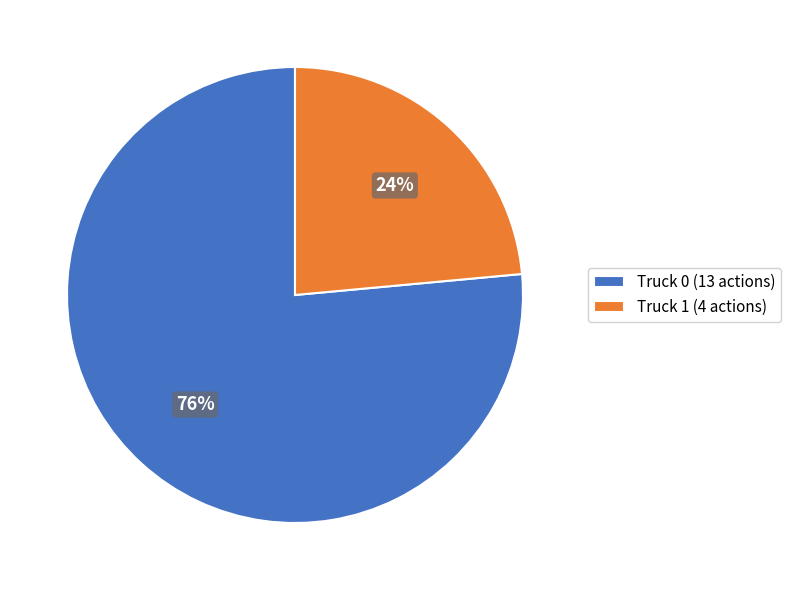

Does Truck 0 account for over 50% of the chart?

Yes